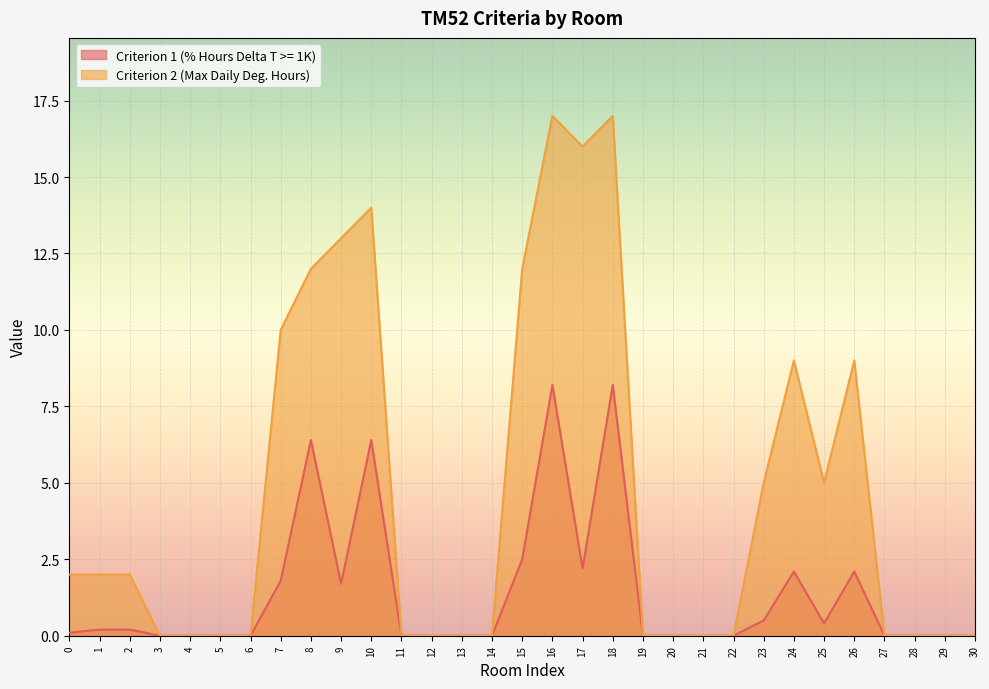

How many values in the Criterion 2 (Max Daily Deg. Hours) series exceed 0?

15